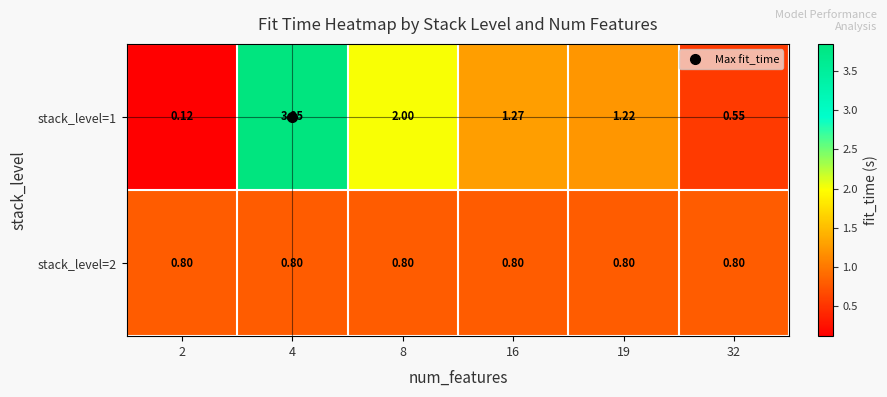

What is the total value across all series at 8?

2.8